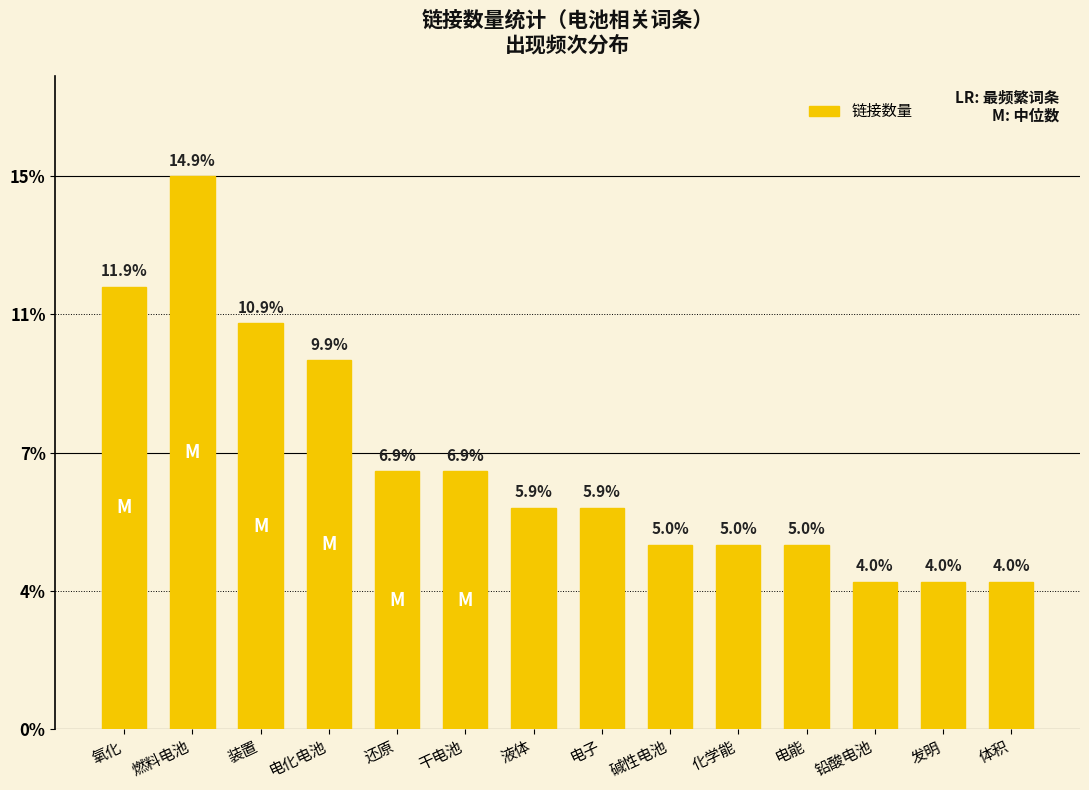

Approximately how many times larger is the value at 燃料电池 compared to 干电池?

2.1